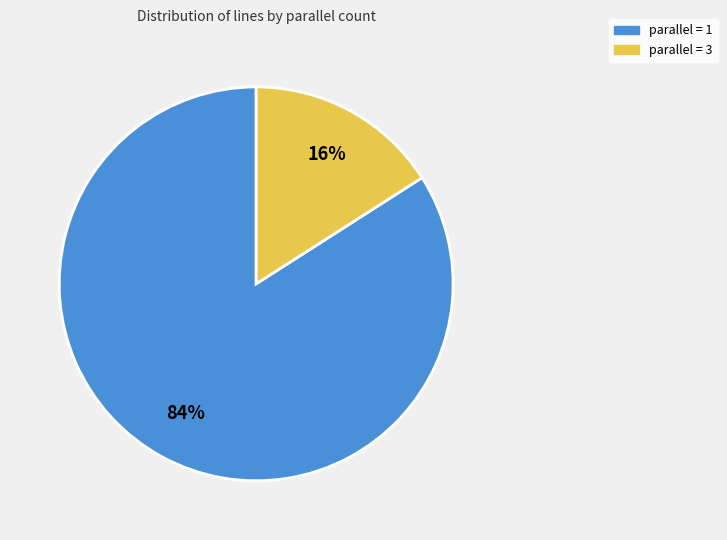

To the nearest percent, what is the difference between the largest and smallest slice percentages?

68%